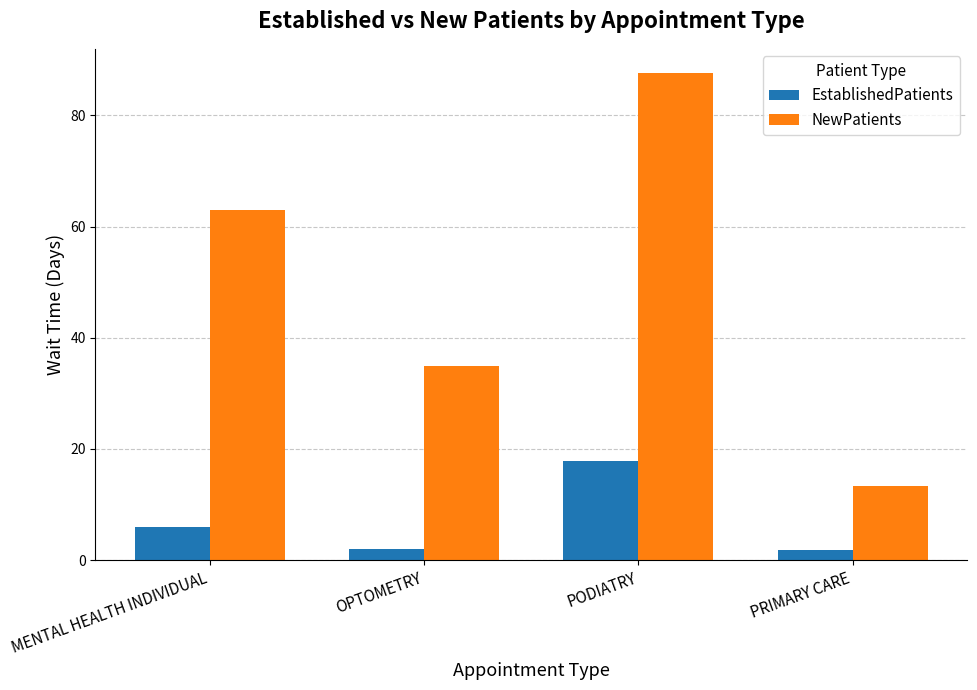

The EstablishedPatients series shows 27.7 at PODIATRY. True or false?

False